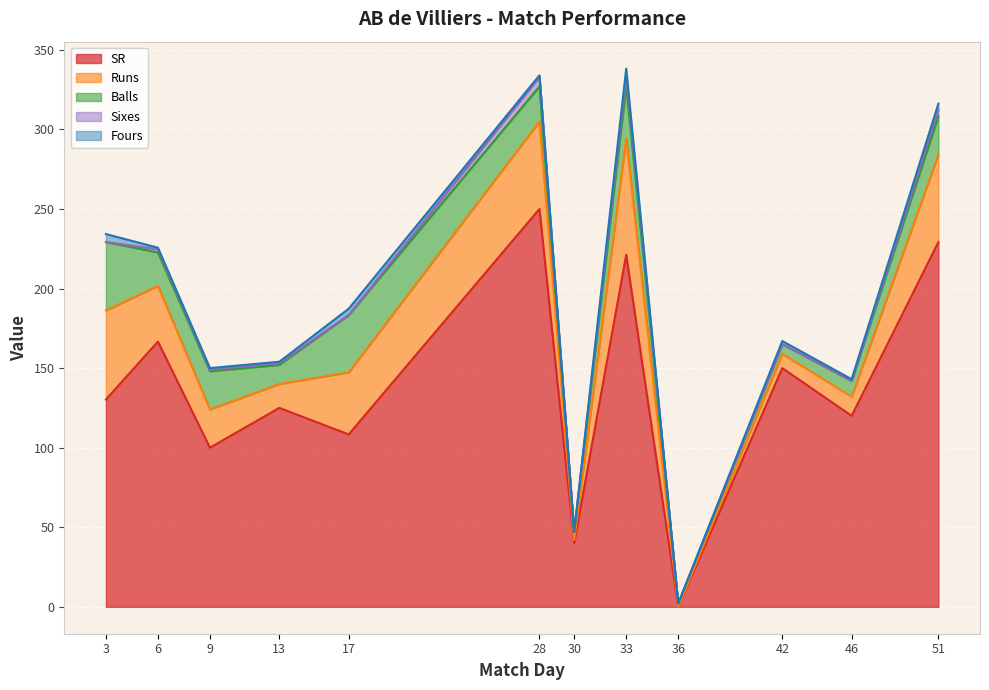

Rank the categories by SR value from lowest to highest.

36, 30, 9, 17, 46, 13, 3, 42, 6, 33, 51, 28